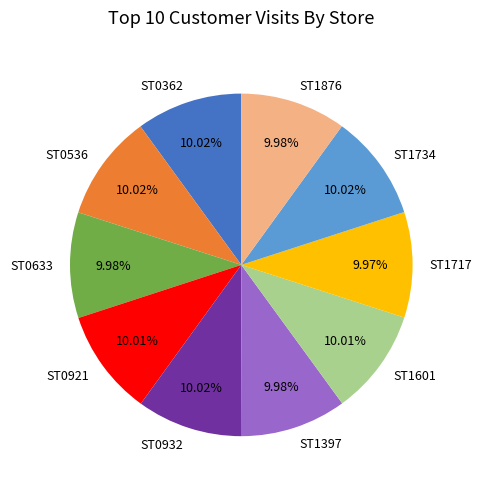

Approximately how many times larger is the value at ST1601 compared to ST0362?

1.0